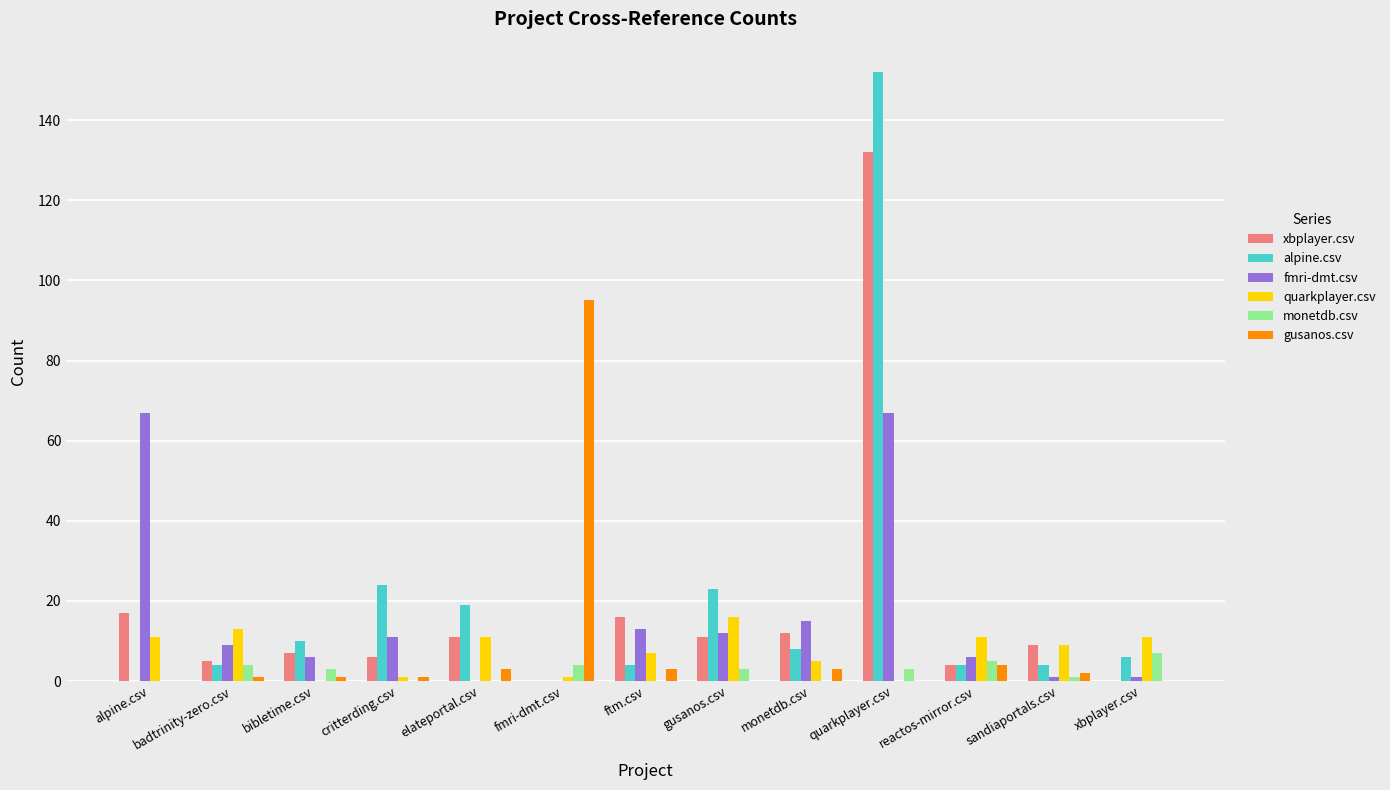

How many data points does each series have?

13